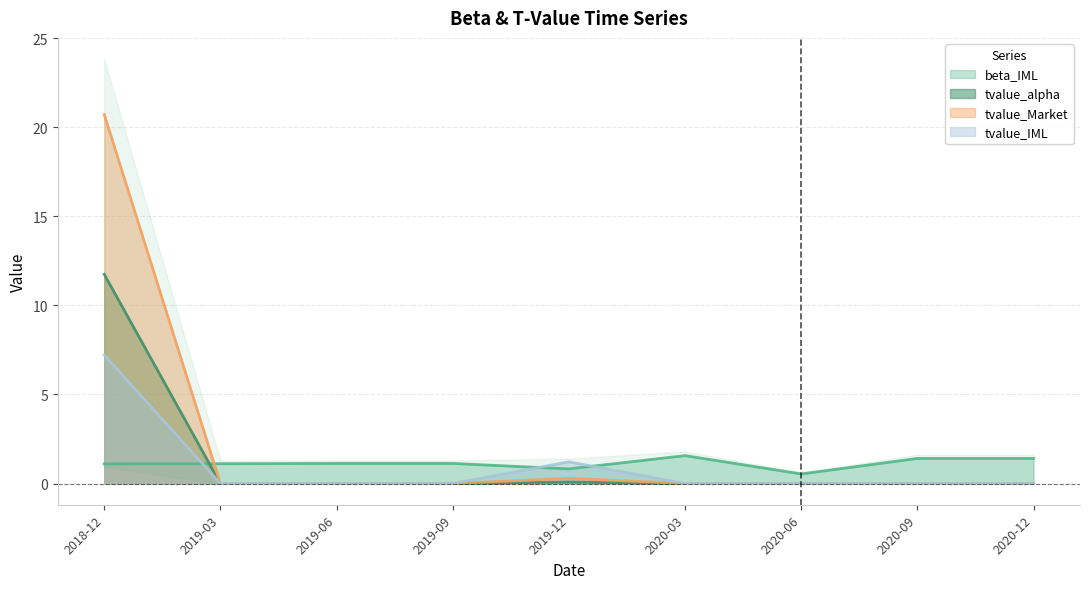

How many times do beta_IML and tvalue_Market cross each other?

1